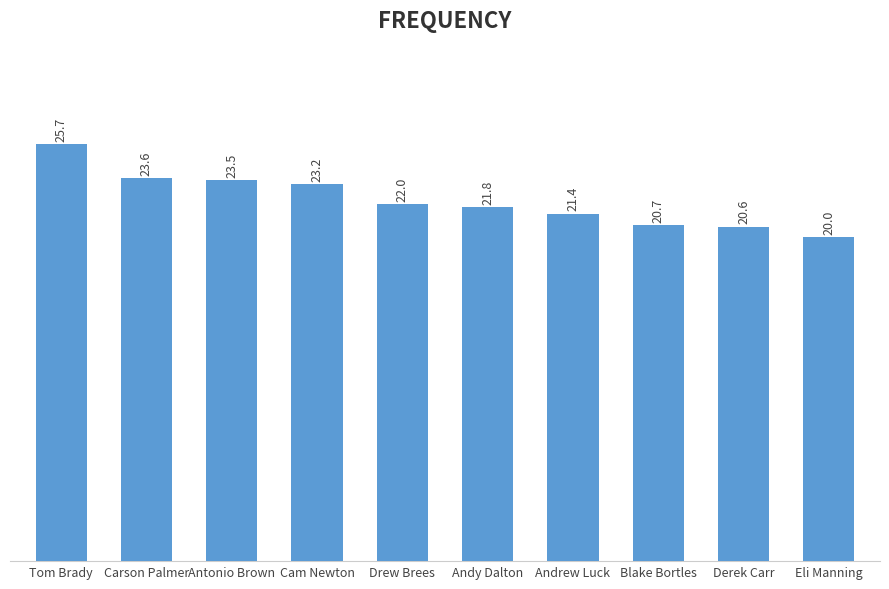

Rank the categories by value from lowest to highest.

Eli Manning, Derek Carr, Blake Bortles, Andrew Luck, Andy Dalton, Drew Brees, Cam Newton, Antonio Brown, Carson Palmer, Tom Brady